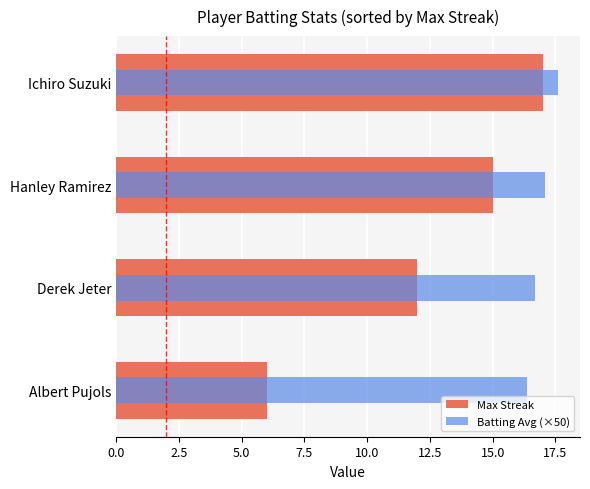

How many bars are there in each group?

2